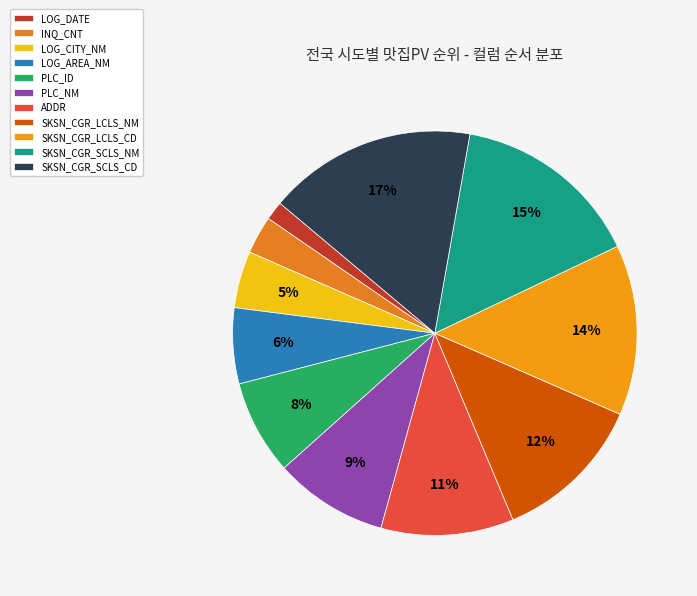

Rank the categories by value from highest to lowest.

SKSN_CGR_SCLS_CD, SKSN_CGR_SCLS_NM, SKSN_CGR_LCLS_CD, SKSN_CGR_LCLS_NM, ADDR, PLC_NM, PLC_ID, LOG_AREA_NM, LOG_CITY_NM, INQ_CNT, LOG_DATE